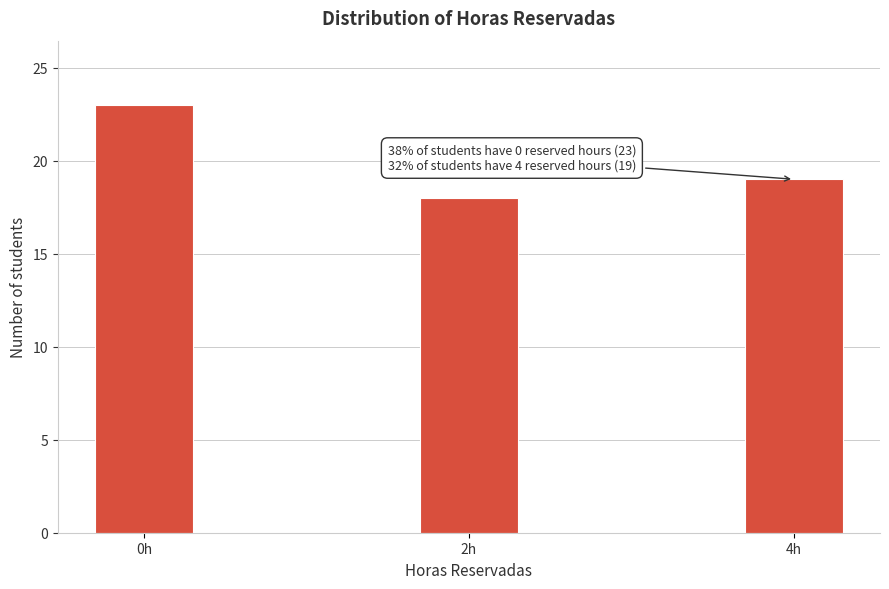

Reading left to right, list all the values displayed in this chart.

0h=23	2h=18	4h=19